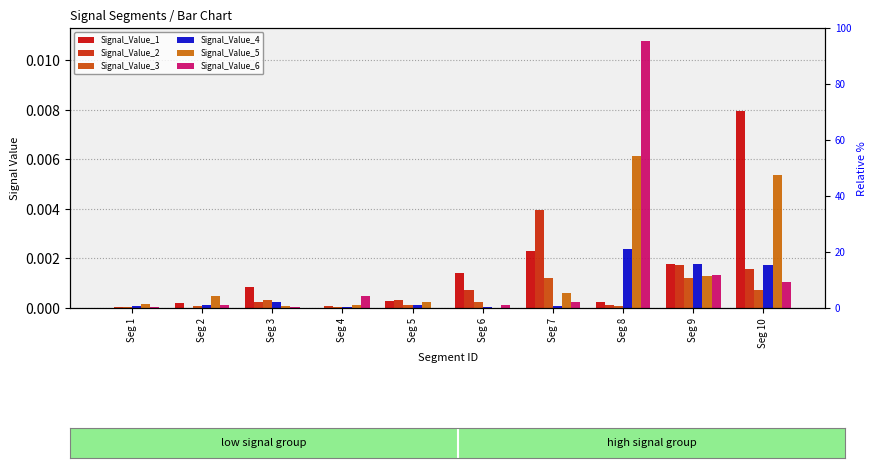

Which series has the largest range (max minus min)?

Signal_Value_6